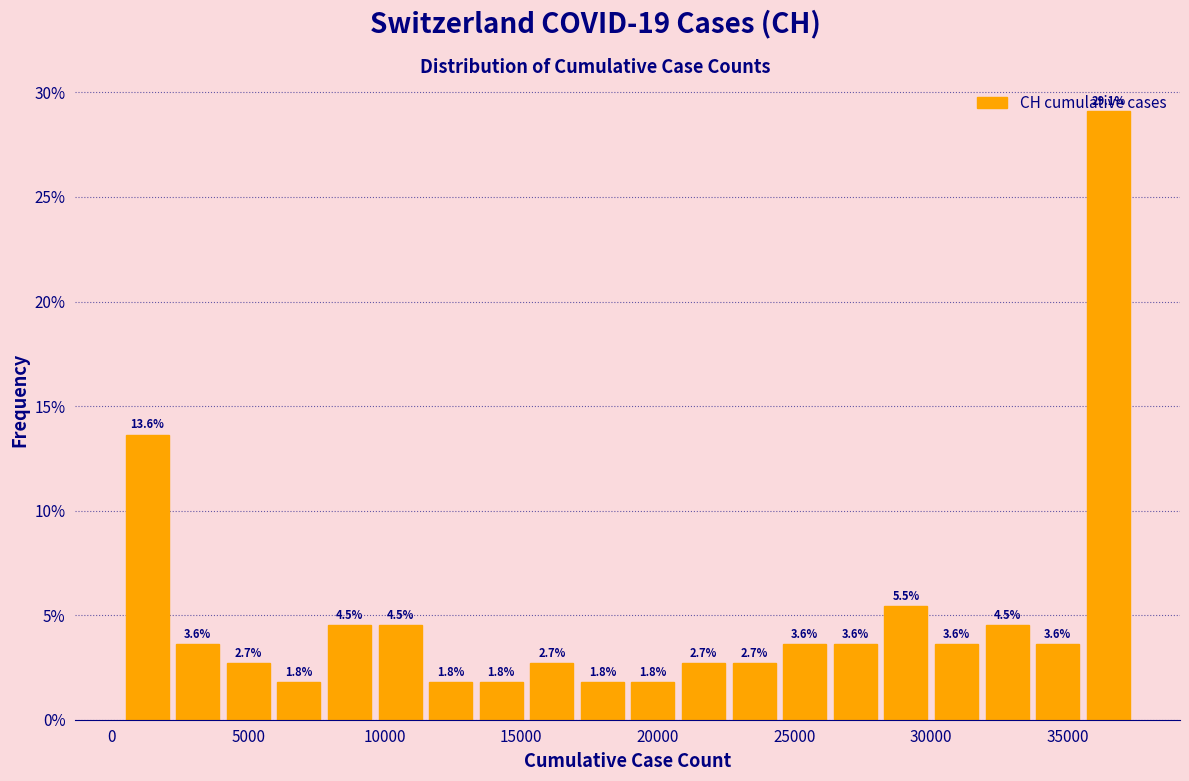

Read against the x-axis, roughly where is the centre of the tallest bar?

36500